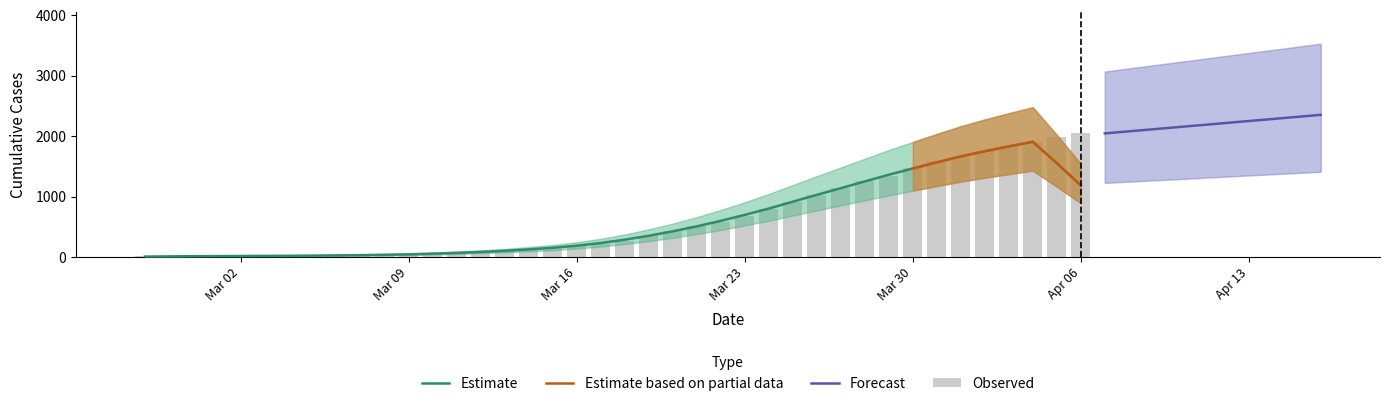

Where does the data first go above 274?

2020-03-19